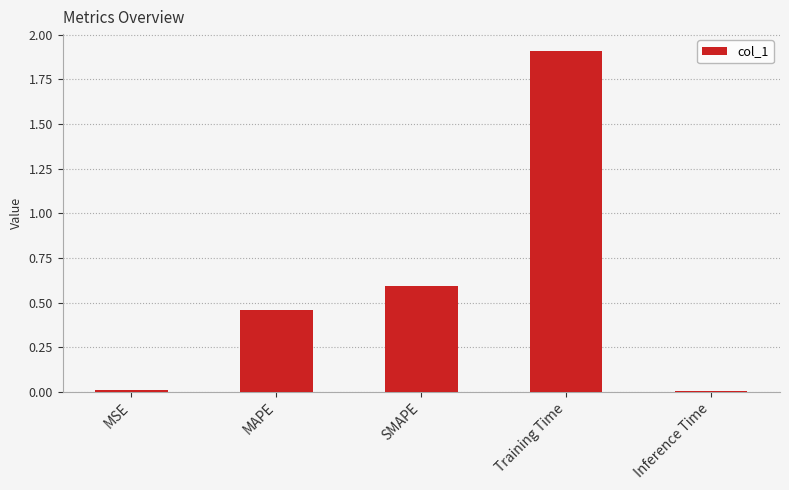

What is the difference between the second highest and second lowest values?

0.6